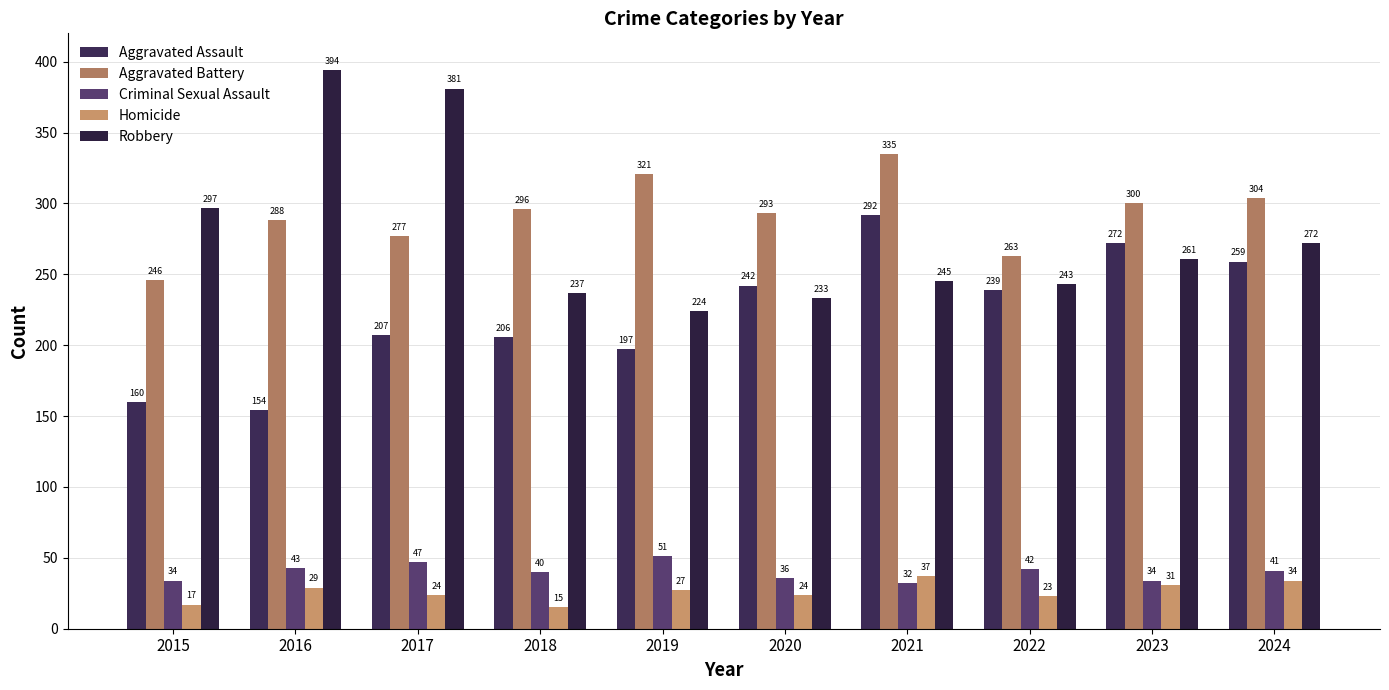

What are all the series names shown in the legend?

Aggravated Assault, Aggravated Battery, Criminal Sexual Assault, Homicide, Robbery